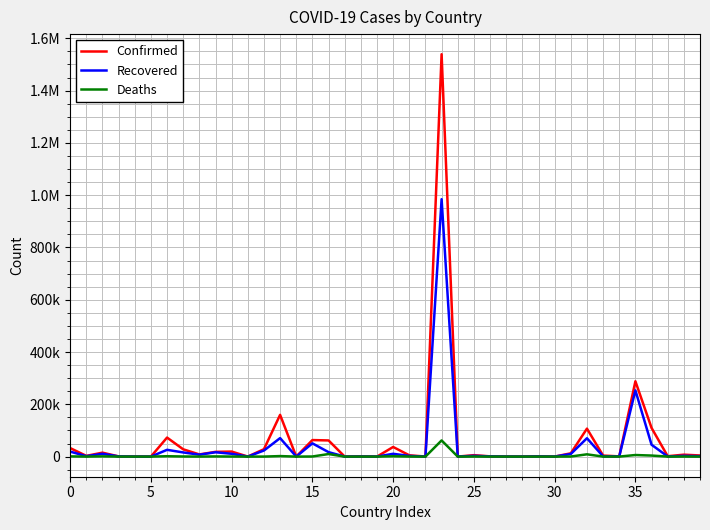

True or false: Deaths has more than 1 points higher than both neighbors.

True